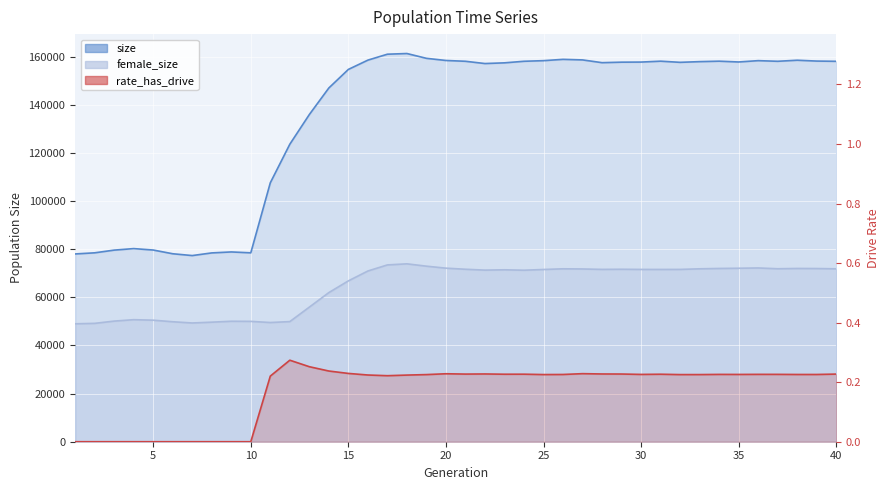

True or false: size and female_size cross at least once.

False